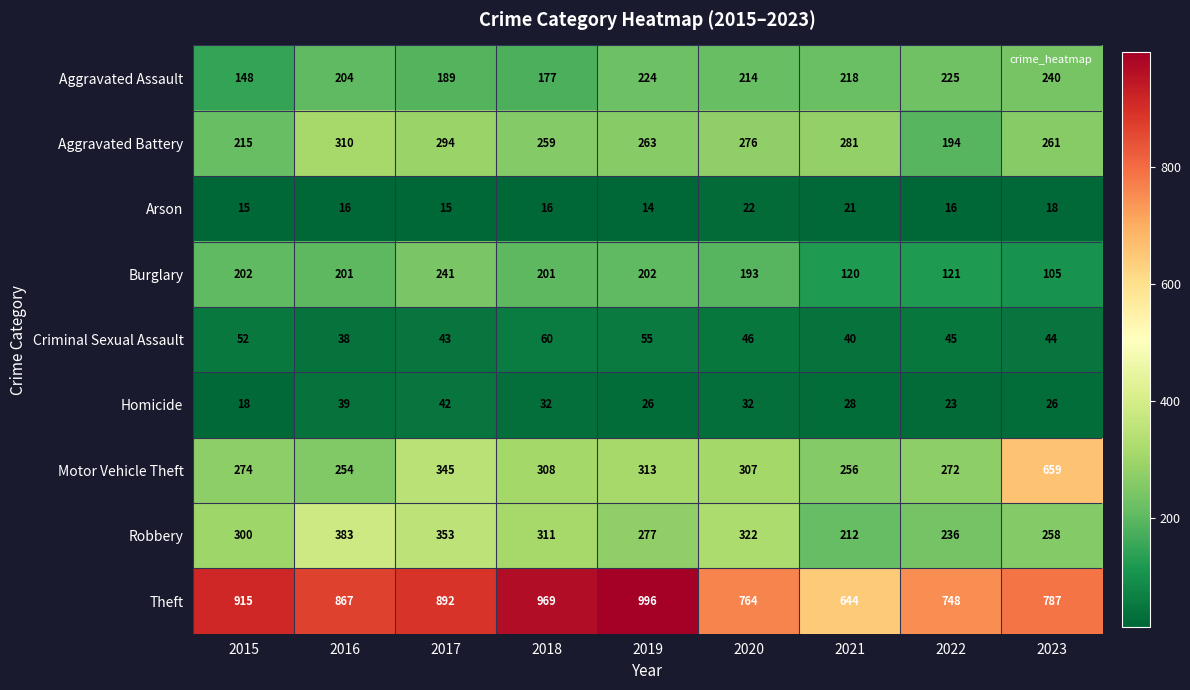

What is the spread (max minus min) of values at 2016?

851